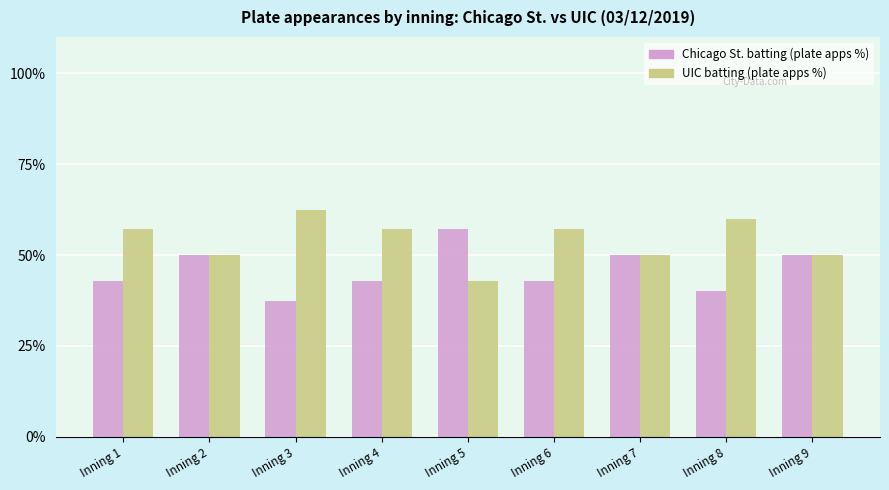

What are all the series names shown in the legend?

Chicago St. batting (plate apps %), UIC batting (plate apps %)